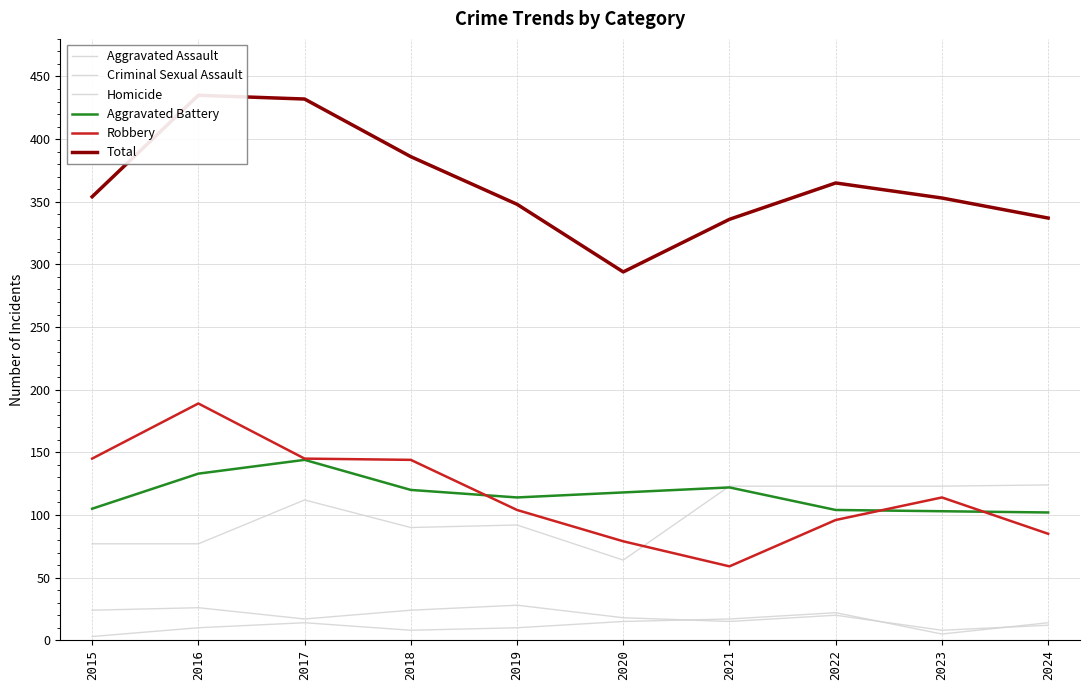

Which series has the largest total across all categories?

Total